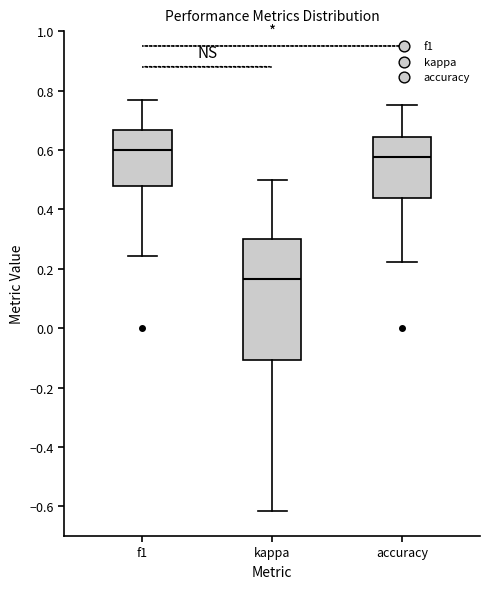

Which box is the tallest, from its lower edge to its upper edge?

kappa